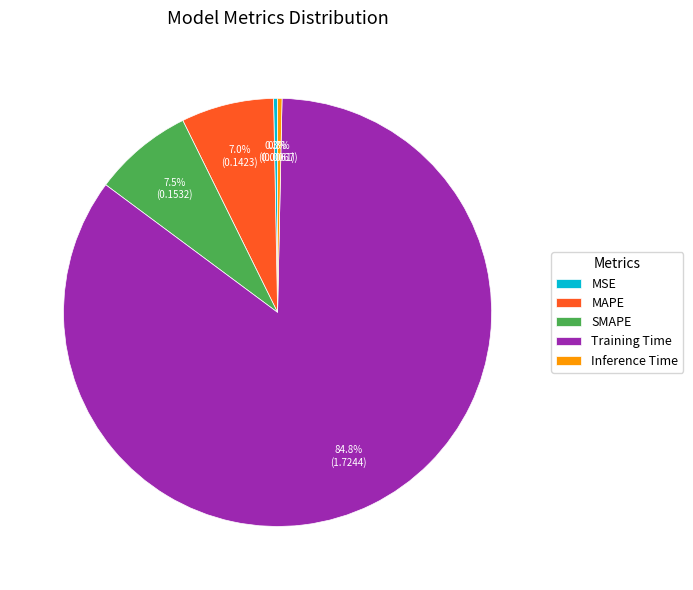

Combined, do MAPE and MSE account for over 50%?

No